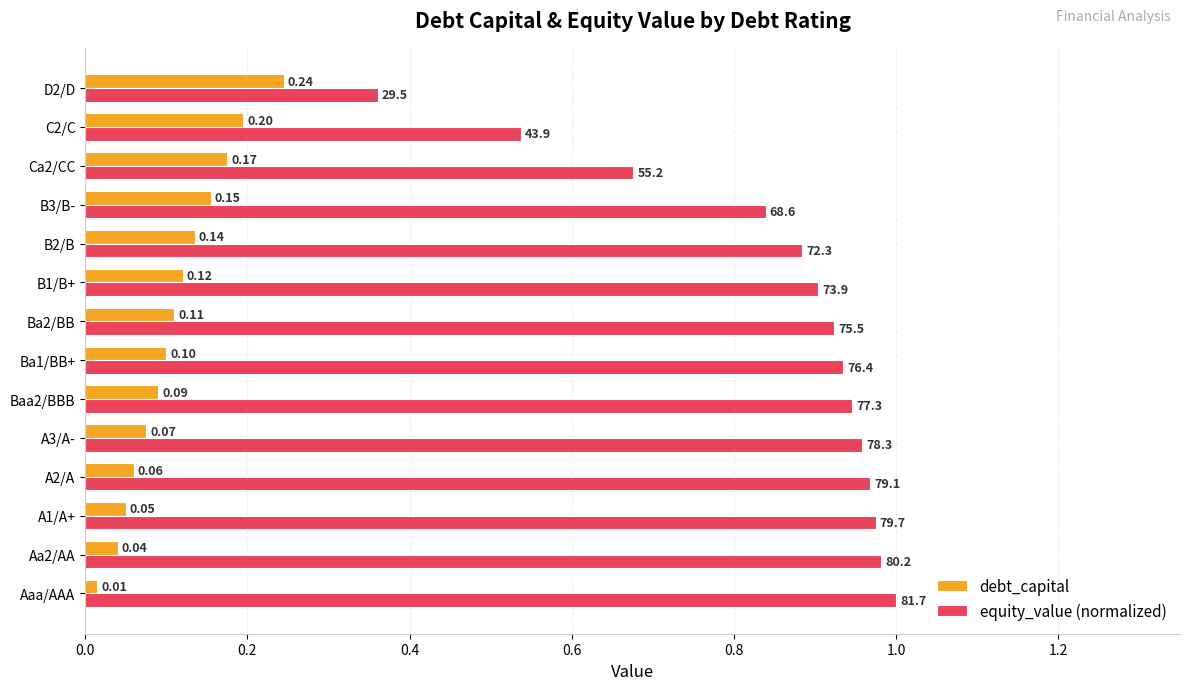

What are all the series names shown in the legend?

debt_capital, equity_value (normalized)